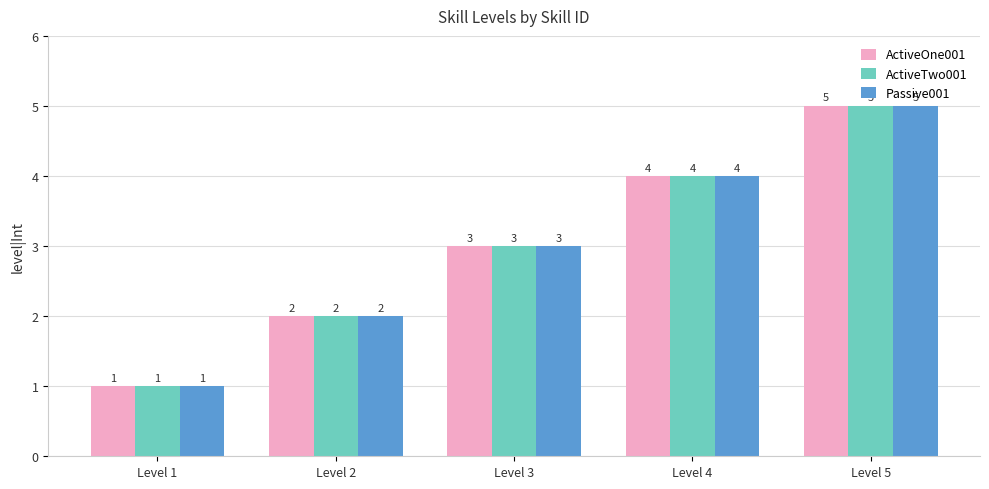

What is the value of the Passive001 bar at the 3rd from the left?

3